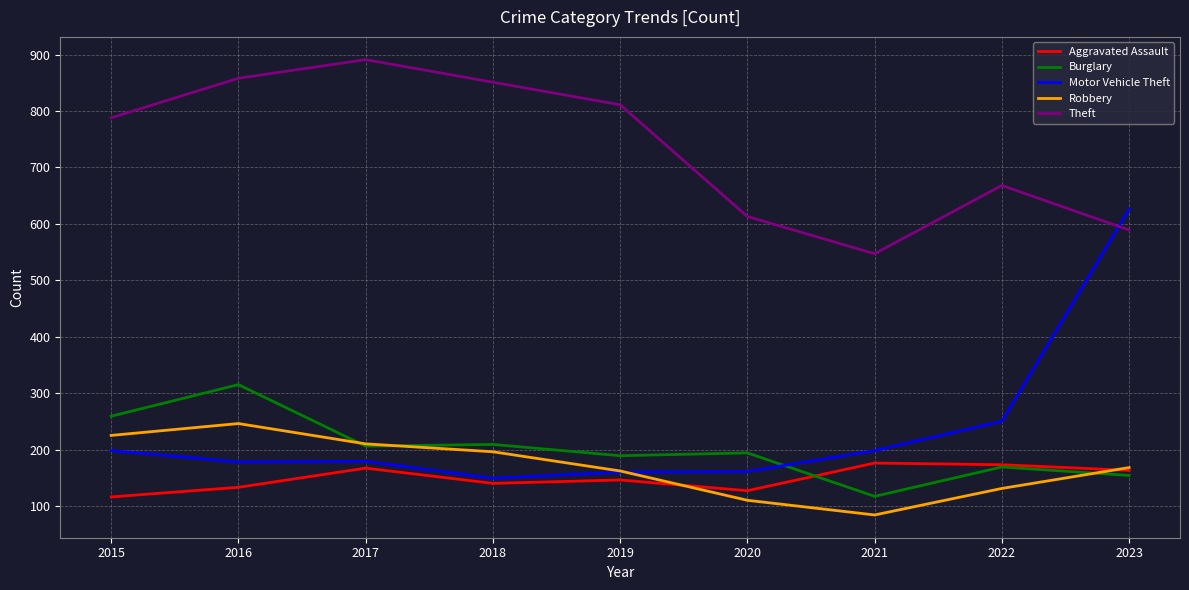

What is the total value across all series at 2021?

1122